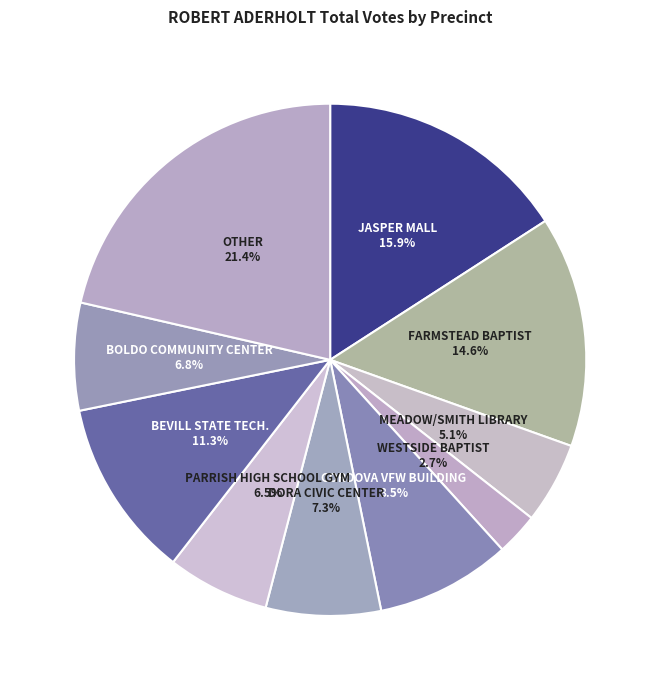

How many slices are in this pie chart?

10